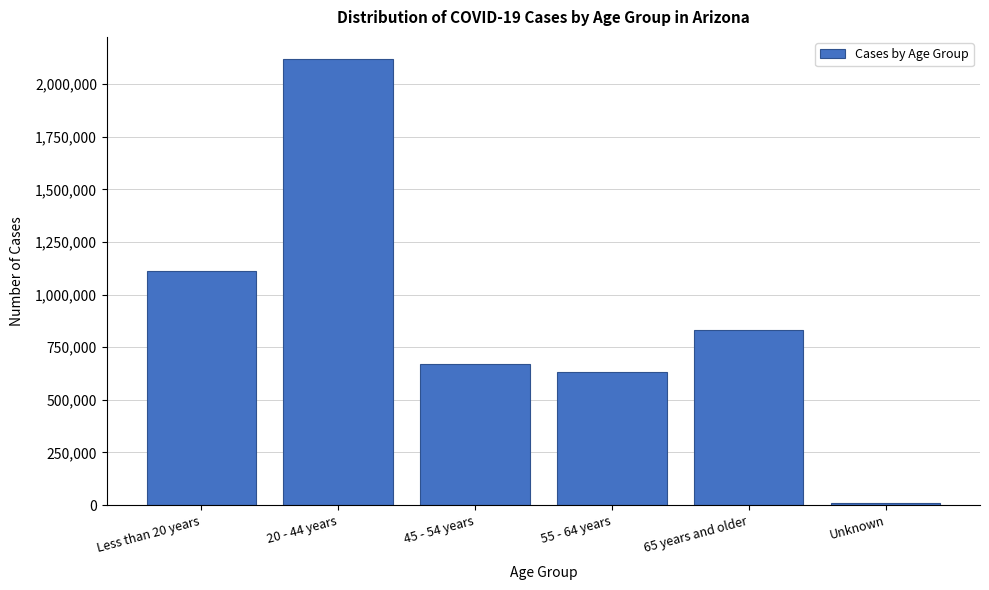

Reading left to right, what are all the values shown in this chart?

Less than 20 years=1112304	20 - 44 years=2118233	45 - 54 years=669577	55 - 64 years=633639	65 years and older=833068	Unknown=11513